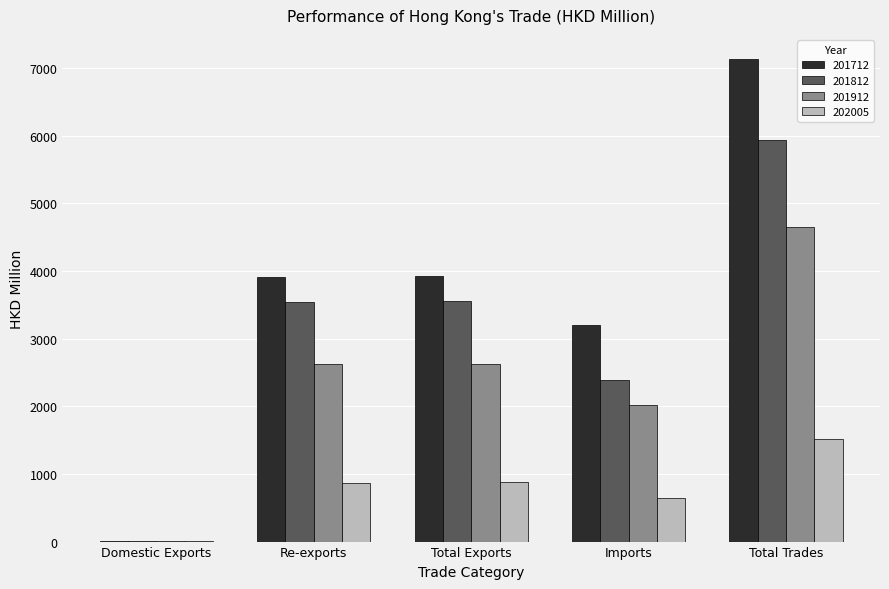

Which label corresponds to the largest value in the chart?

Total Trades